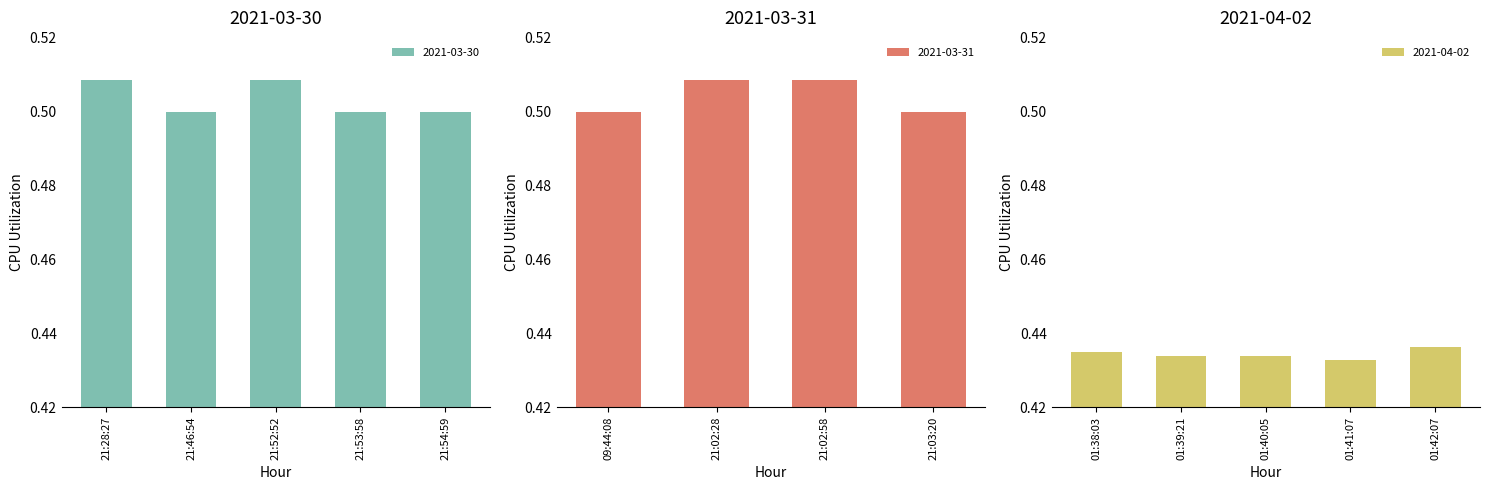

Reading left to right, transcribe all the data shown in this chart.

21:28:27=0.5	21:46:54=0.5	21:52:52=0.5	21:53:58=0.5	21:54:59=0.5	09:44:08=0.5	21:02:28=0.5	21:02:58=0.5	21:03:20=0.5	01:38:03=0.4	01:39:21=0.4	01:40:05=0.4	01:41:07=0.4	01:42:07=0.4